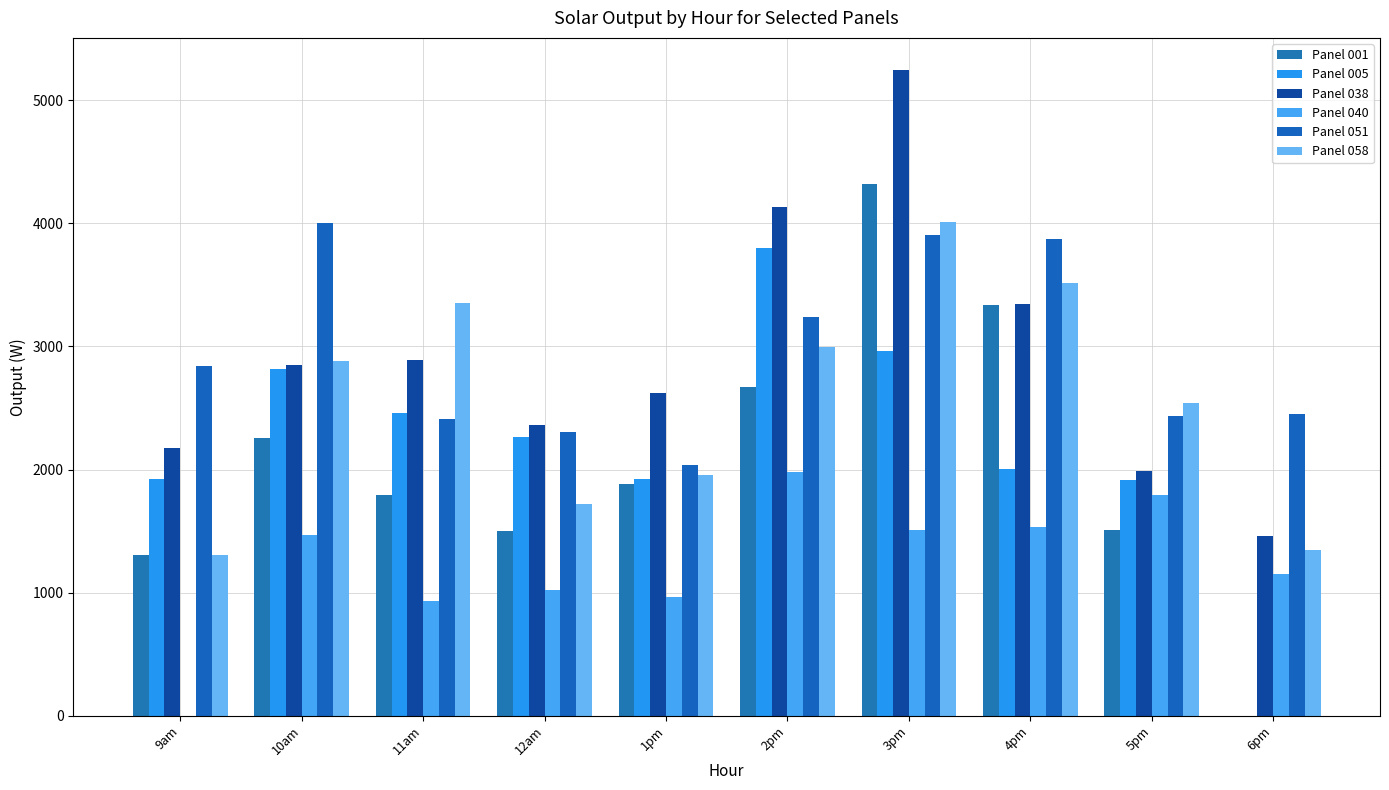

What position from the right is 12am?

7